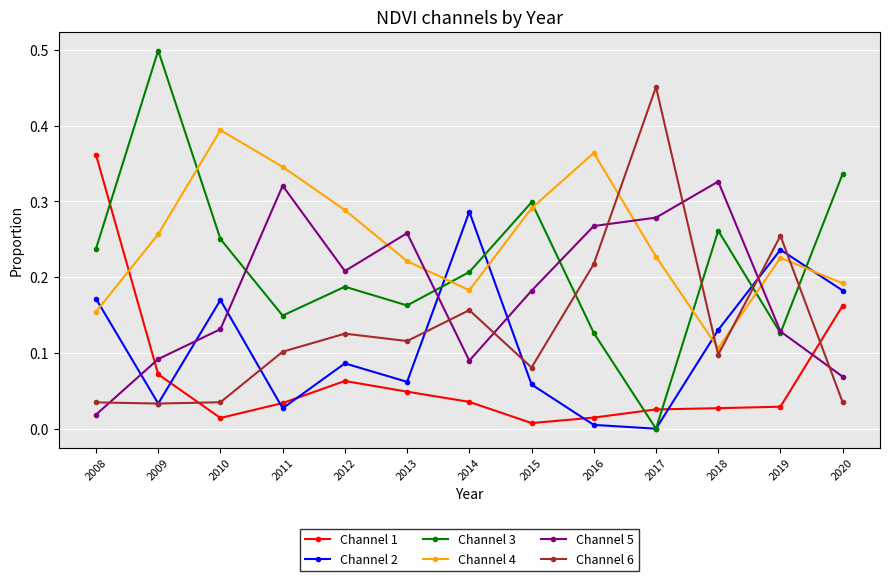

How many categories are shown in the chart?

13